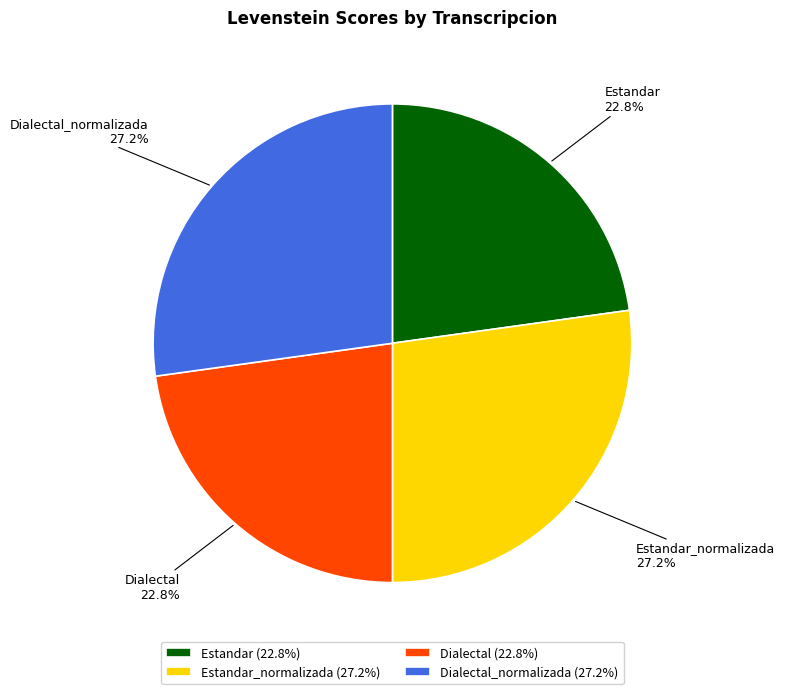

How many segments does this pie chart have?

4